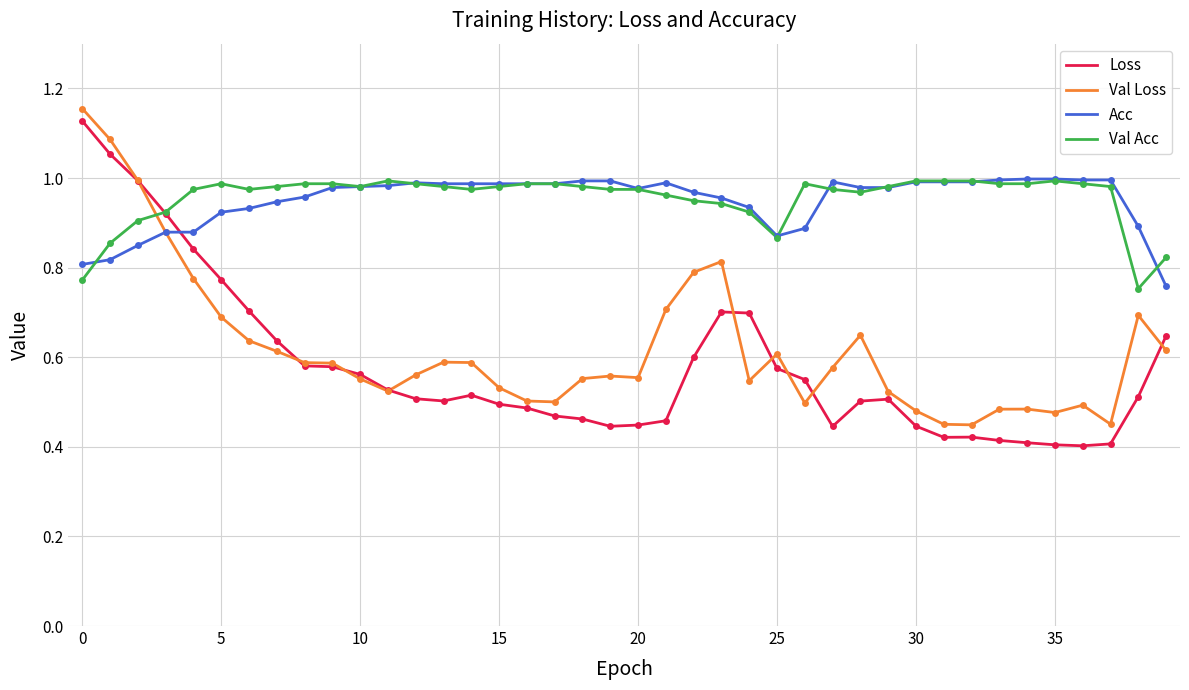

Which series has the widest spread of values?

Loss